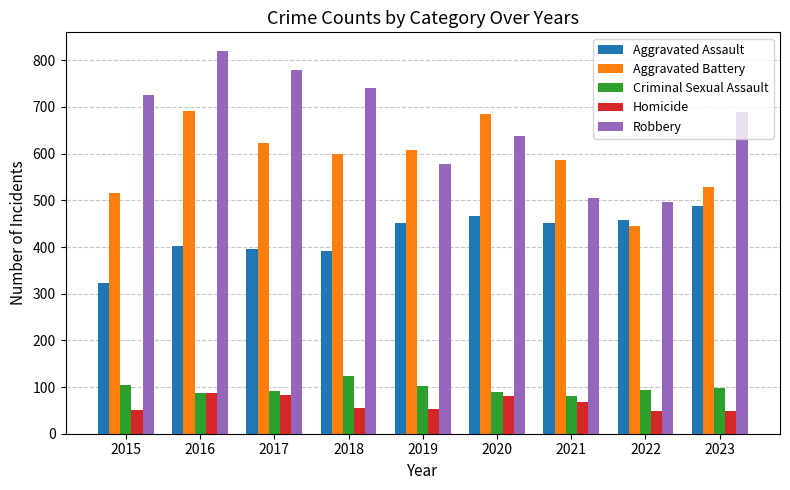

At which label does Aggravated Assault reach its minimum?

2015